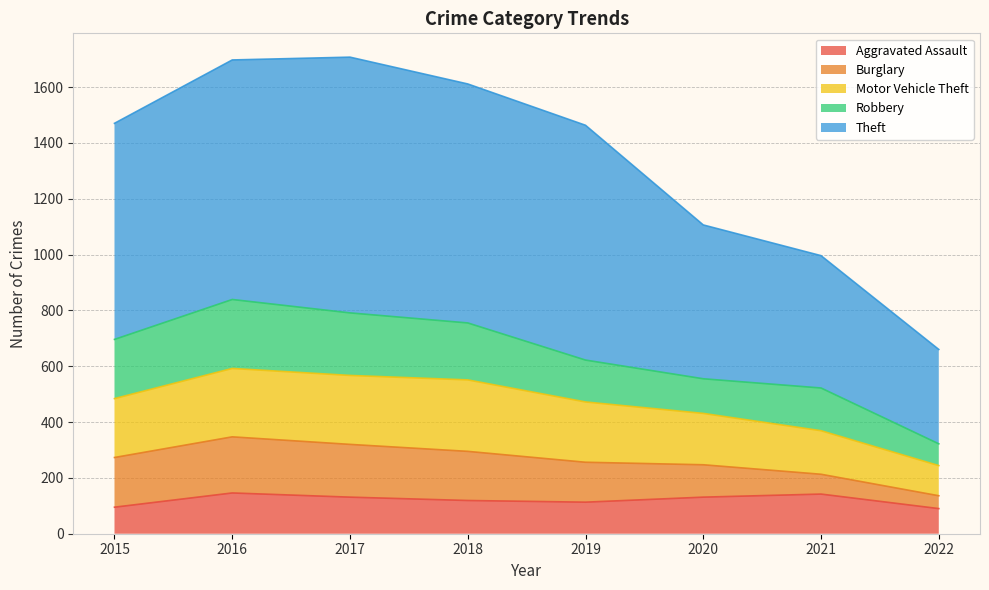

Which category has the highest value in the Aggravated Assault series?

2016